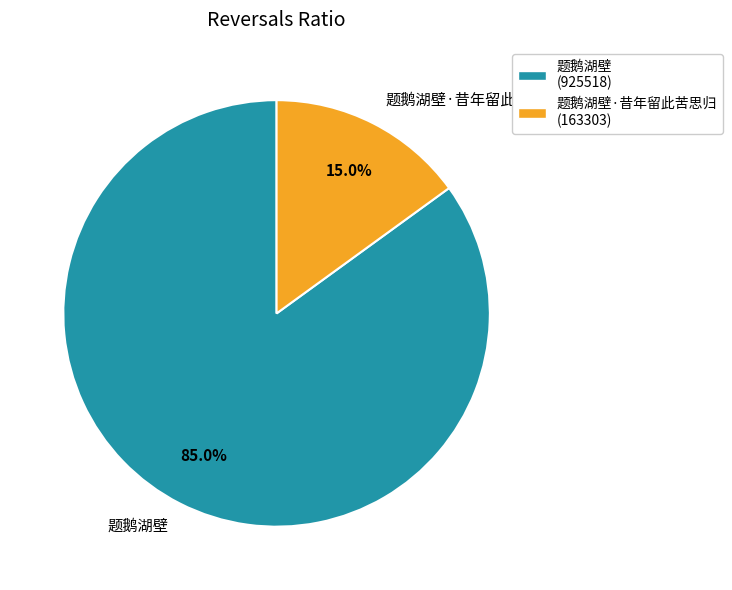

What is the largest slice in the pie chart?

题鹅湖壁